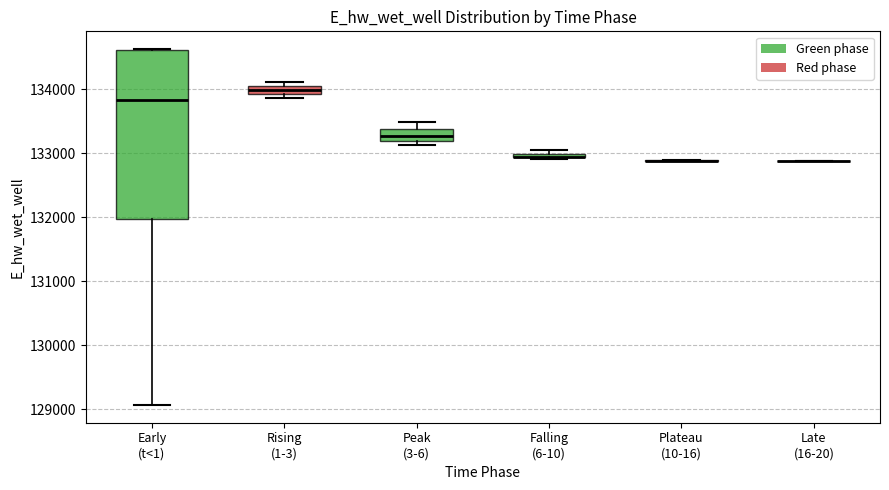

Which box is the tallest, from its lower edge to its upper edge?

Early (t<1)